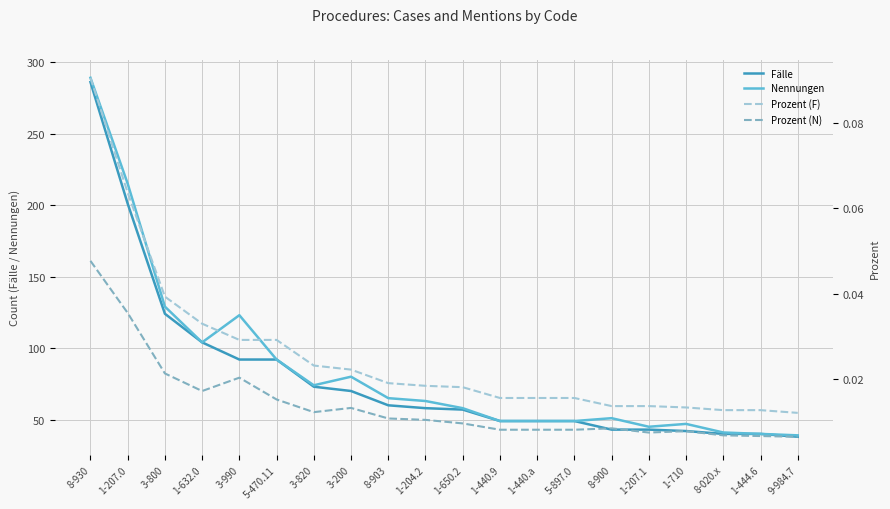

True or false: Fälle and Prozent (F) intersect in this chart.

False